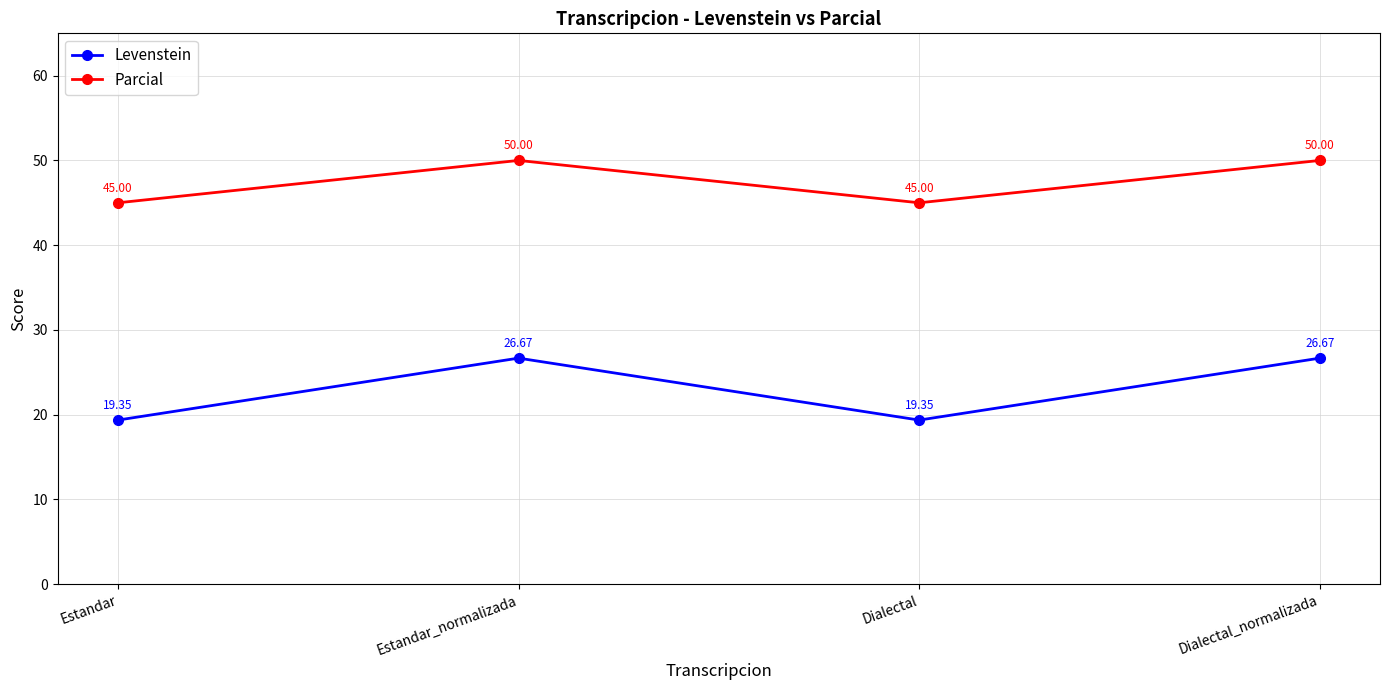

At Estandar, list the series in order from smallest to largest.

Levenstein, Parcial